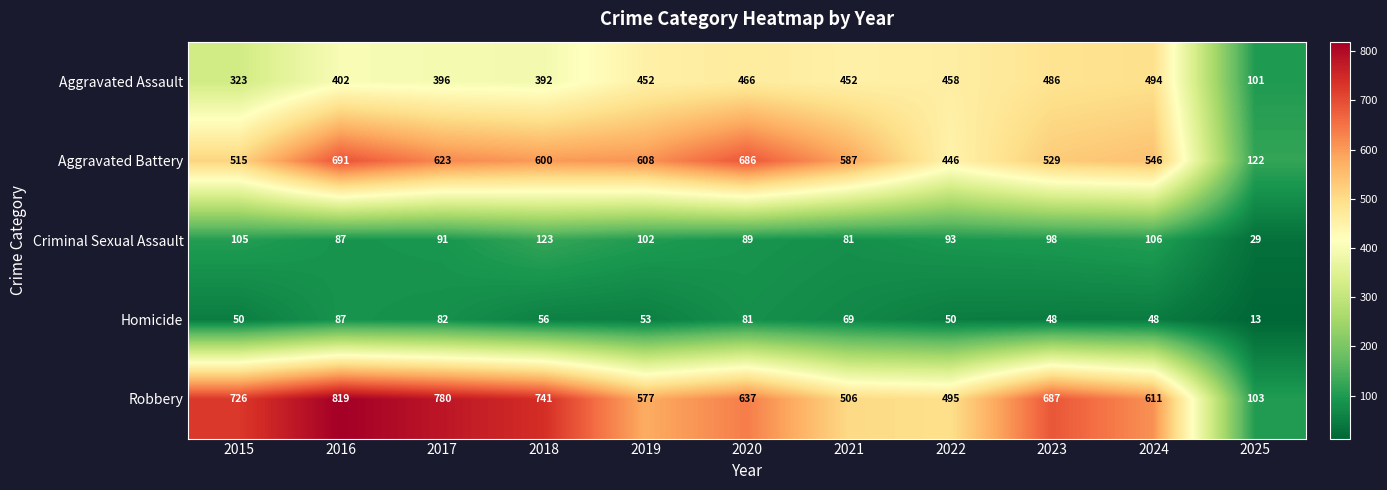

What is the difference between the maximum and minimum values in the Aggravated Battery series?

569